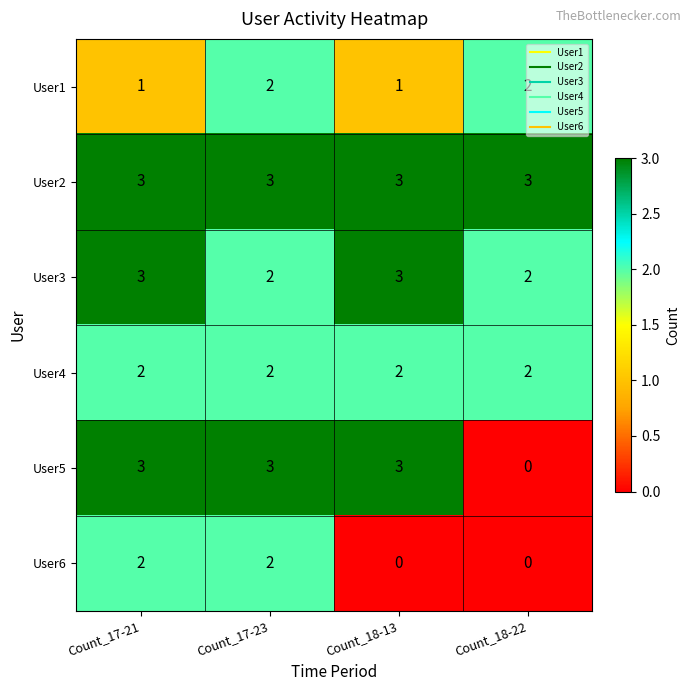

What is the maximum value shown in the chart?

3